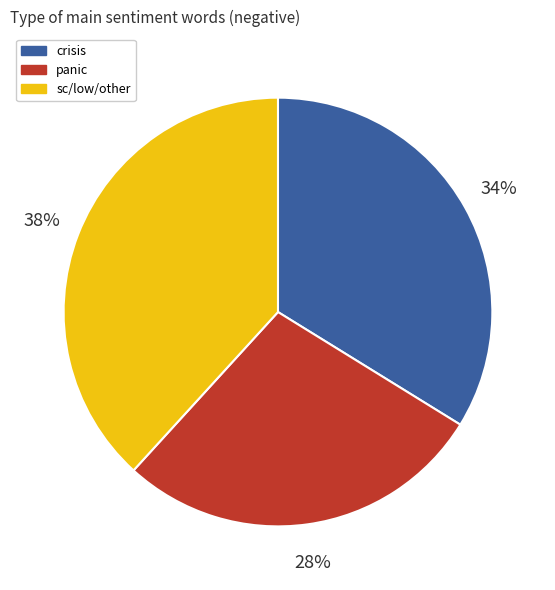

True or false: crisis accounts for 21% of the total.

False